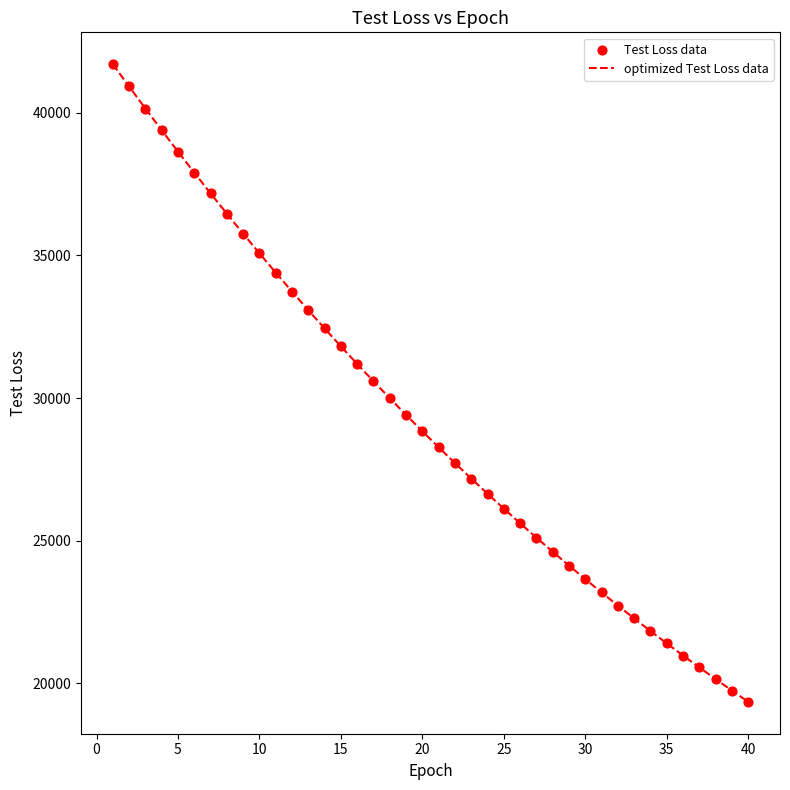

What is the difference between the maximum and minimum values?

22336.9